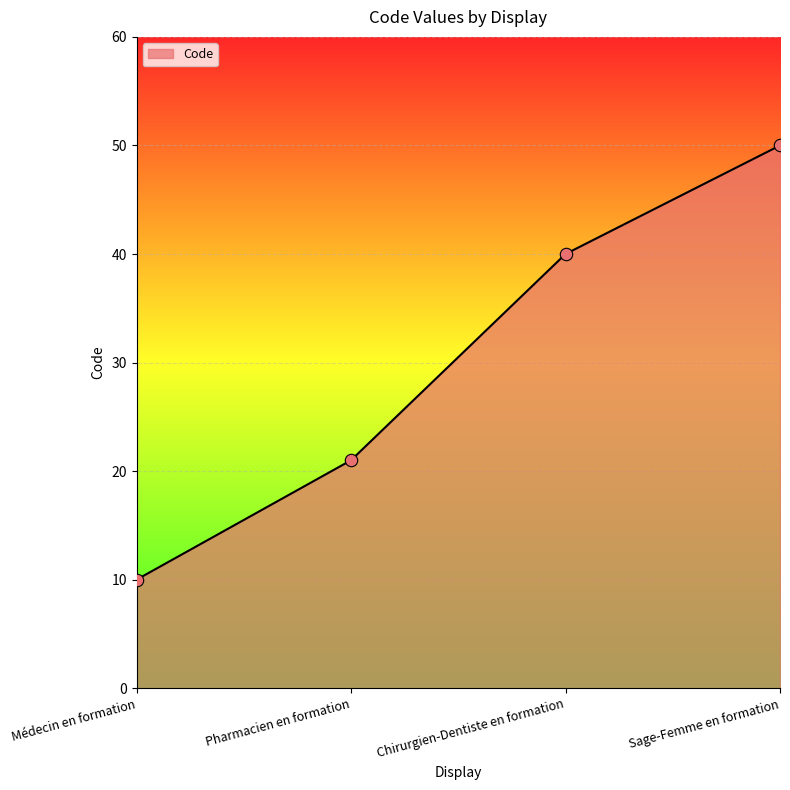

What is the change in value from Médecin en formation to Chirurgien-Dentiste en formation?

+30